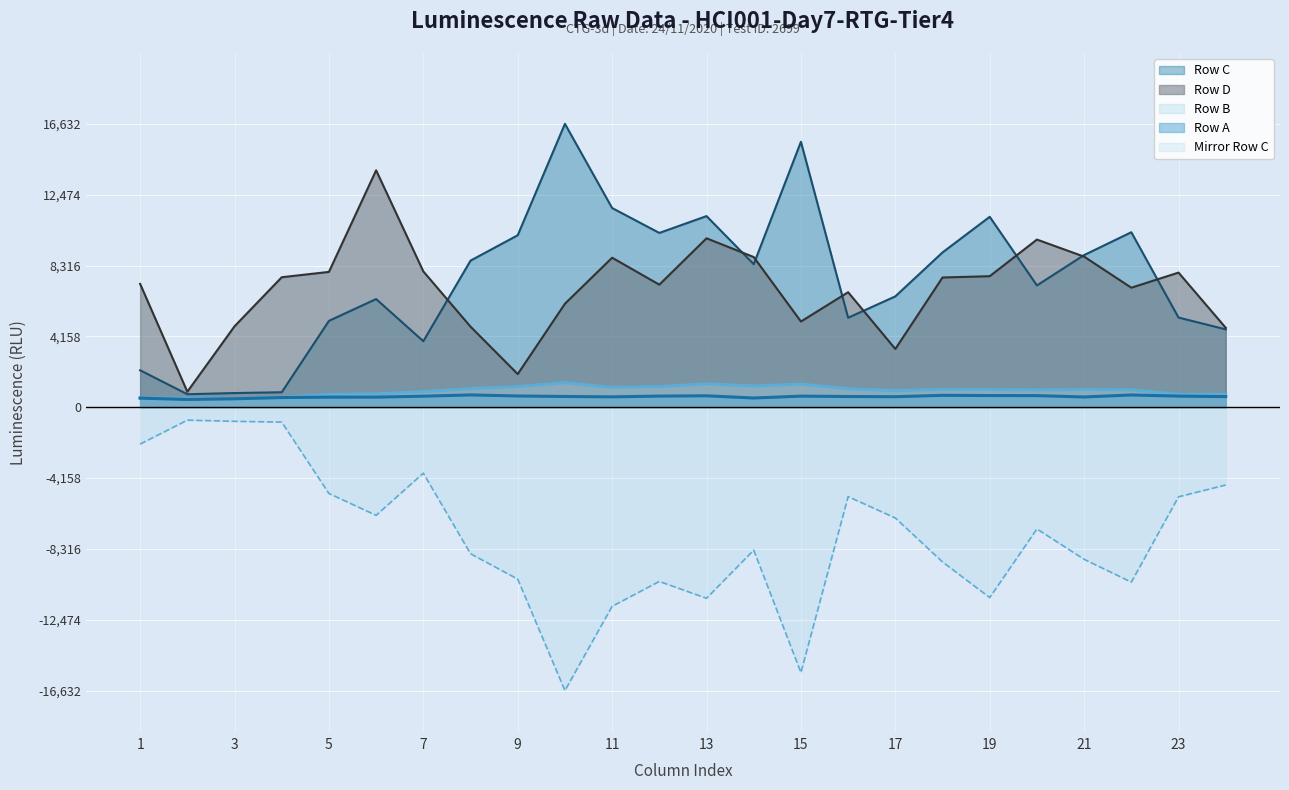

Read the Row C value at 2.

761